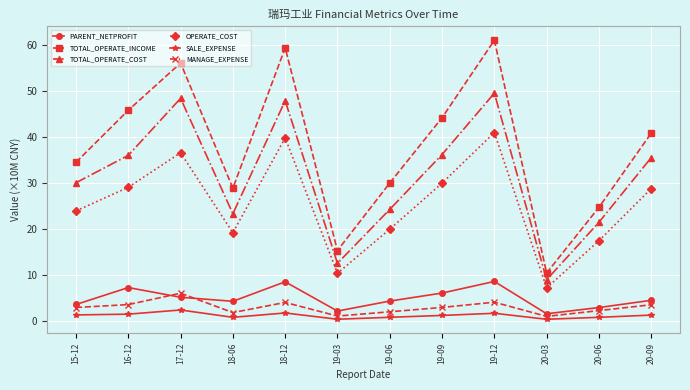

True or false: SALE_EXPENSE and TOTAL_OPERATE_COST intersect in this chart.

False